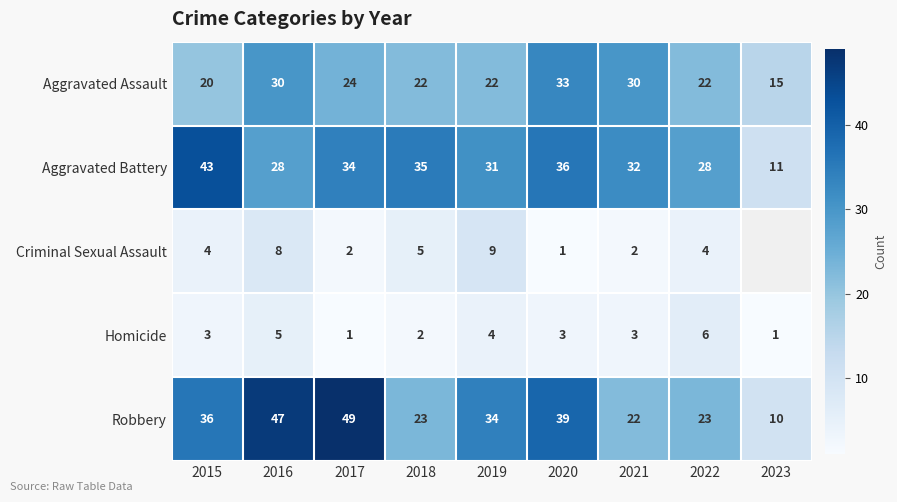

The Aggravated Battery series shows 47 at 2020. True or false?

False